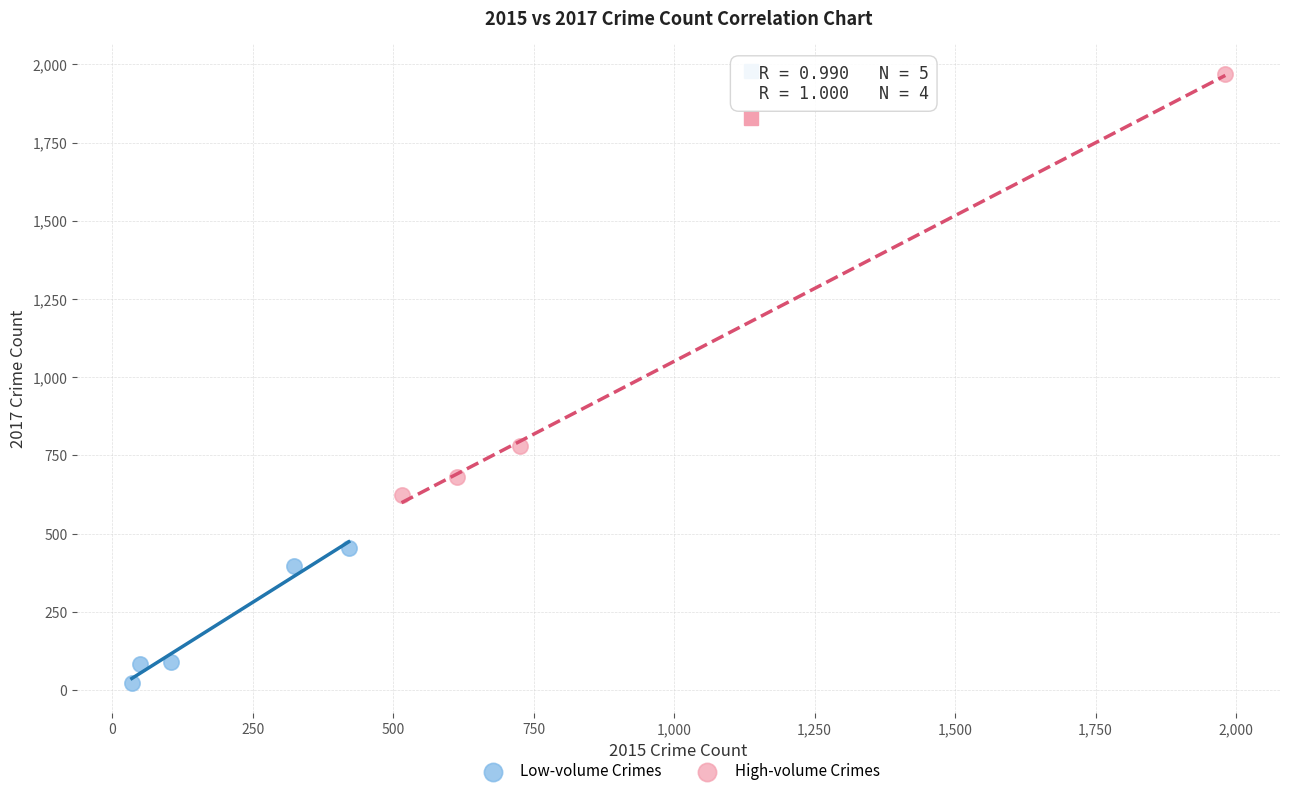

Which series contains the lowest Y value?

Low-volume Crimes